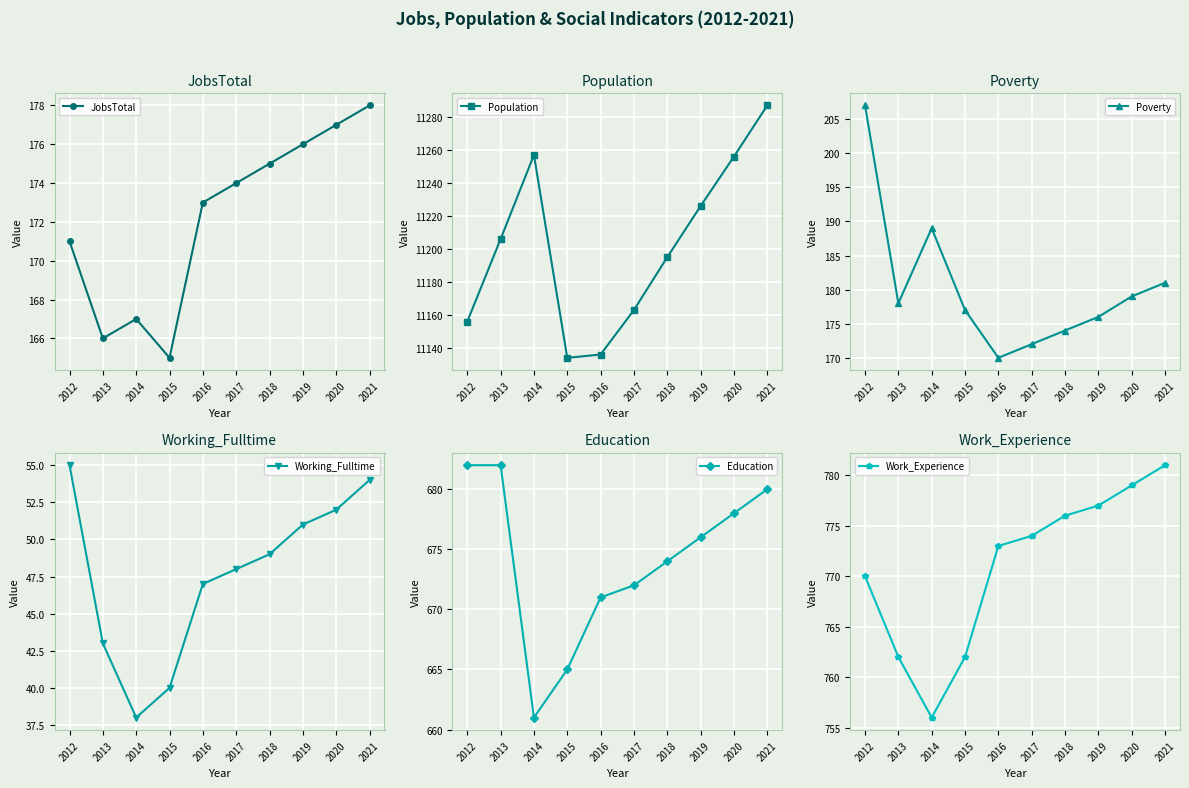

Reading right to left, extract all data points from this chart.

JobsTotal: 2021=178	2020=177	2019=176	2018=175	2017=174	2016=173	2015=165	2014=167	2013=166	2012=171
Population: 2021=11287	2020=11256	2019=11226	2018=11195	2017=11163	2016=11136	2015=11134	2014=11257	2013=11206	2012=11156
Poverty: 2021=181	2020=179	2019=176	2018=174	2017=172	2016=170	2015=177	2014=189	2013=178	2012=207
Working_Fulltime: 2021=54	2020=52	2019=51	2018=49	2017=48	2016=47	2015=40	2014=38	2013=43	2012=55
Education: 2021=680	2020=678	2019=676	2018=674	2017=672	2016=671	2015=665	2014=661	2013=682	2012=682
Work_Experience: 2021=781	2020=779	2019=777	2018=776	2017=774	2016=773	2015=762	2014=756	2013=762	2012=770